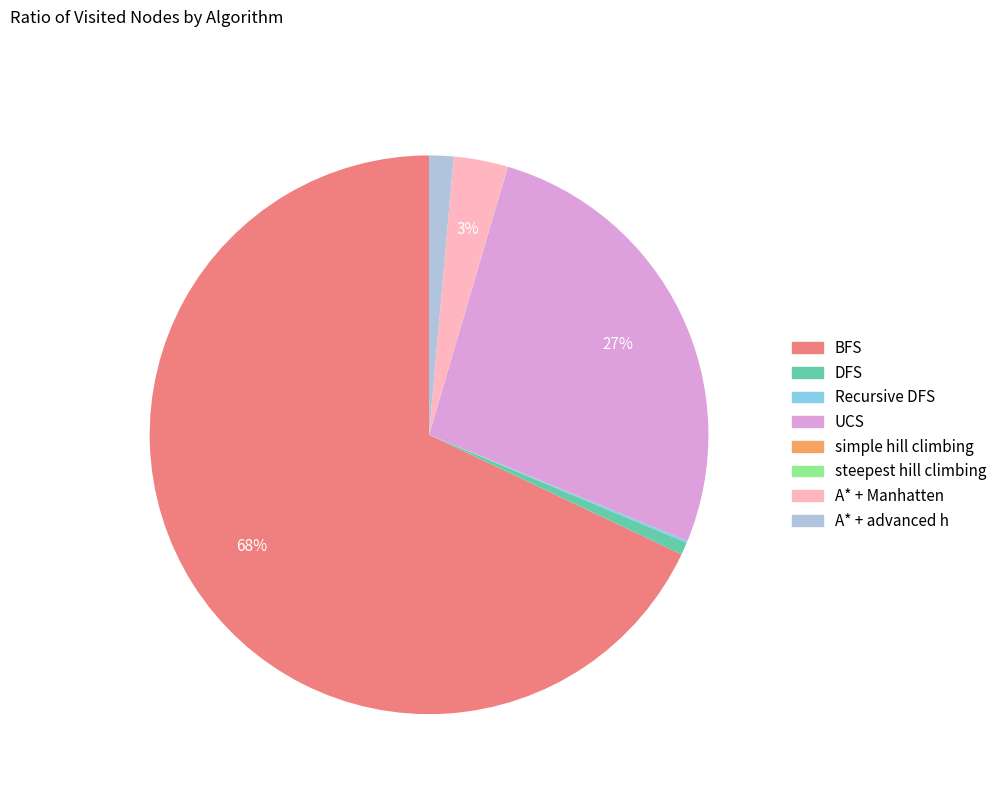

To the nearest percent, what is the difference between the largest and smallest slice percentages?

68%